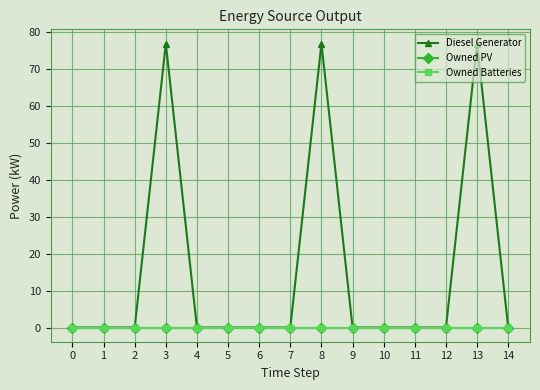

Reading left to right, extract all data points from this chart.

Diesel Generator: 0=0.0	1=0.0	2=0.0	3=77.0	4=0.0	5=0.0	6=0.0	7=0.0	8=77.0	9=0.0	10=-0.0	11=0.0	12=0.0	13=77.0	14=0.0
Owned PV: 0=0.0	1=0.0	2=0.0	3=0.0	4=0.0	5=0.0	6=0.0	7=0.0	8=0.0	9=0.0	10=0.0	11=0.0	12=0.0	13=0.0	14=0.0
Owned Batteries: 0=0.0	1=0.0	2=0.0	3=0.0	4=0.0	5=0.0	6=0.0	7=0.0	8=0.0	9=0.0	10=0.0	11=0.0	12=0.0	13=0.0	14=0.0